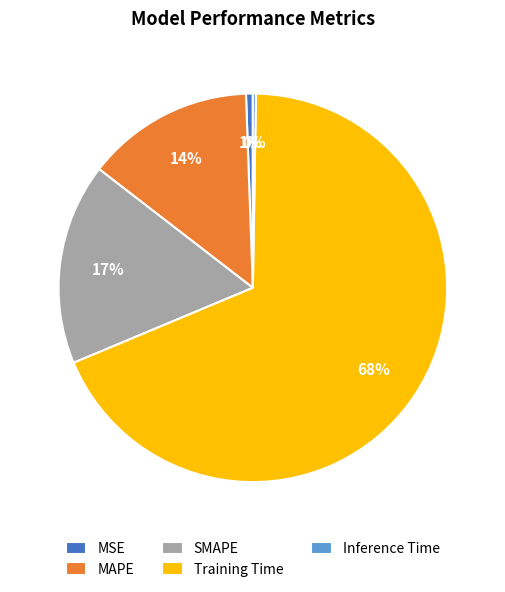

The MAPE slice represents 14% of the pie. True or false?

True